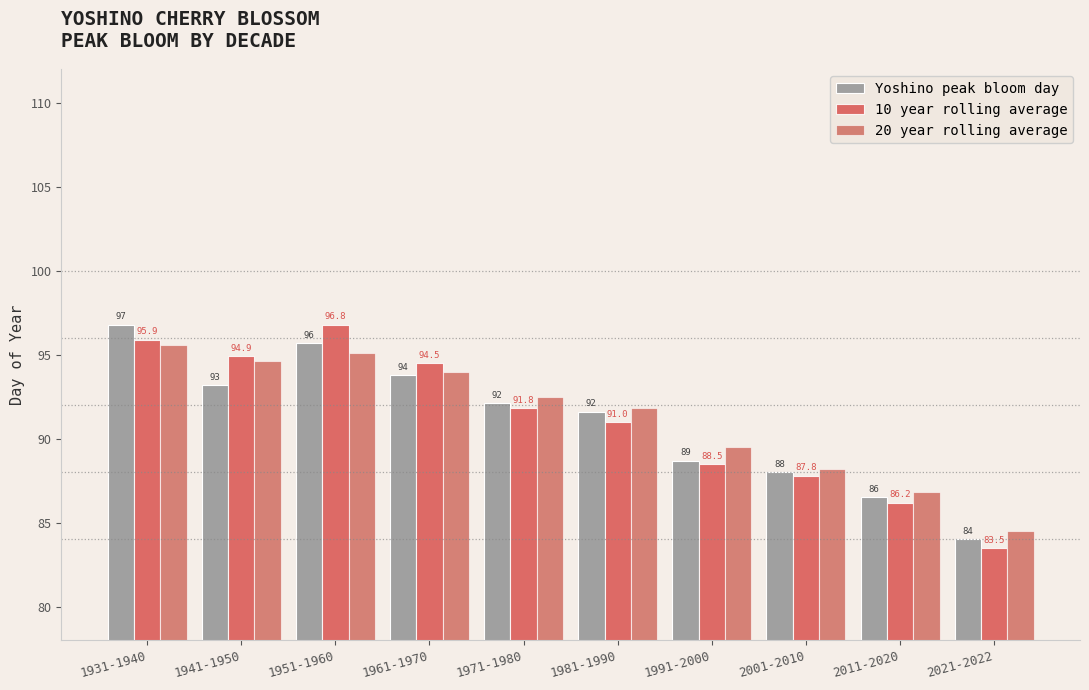

Reading left to right, list all the values displayed in this chart.

Yoshino peak bloom day: 1931-1940=96.8	1941-1950=93.2	1951-1960=95.7	1961-1970=93.8	1971-1980=92.1	1981-1990=91.6	1991-2000=88.7	2001-2010=88.0	2011-2020=86.5	2021-2022=84.0
10 year rolling average: 1931-1940=95.9	1941-1950=94.9	1951-1960=96.8	1961-1970=94.5	1971-1980=91.8	1981-1990=91.0	1991-2000=88.5	2001-2010=87.8	2011-2020=86.2	2021-2022=83.5
20 year rolling average: 1931-1940=95.6	1941-1950=94.6	1951-1960=95.1	1961-1970=94.0	1971-1980=92.5	1981-1990=91.8	1991-2000=89.5	2001-2010=88.2	2011-2020=86.8	2021-2022=84.5